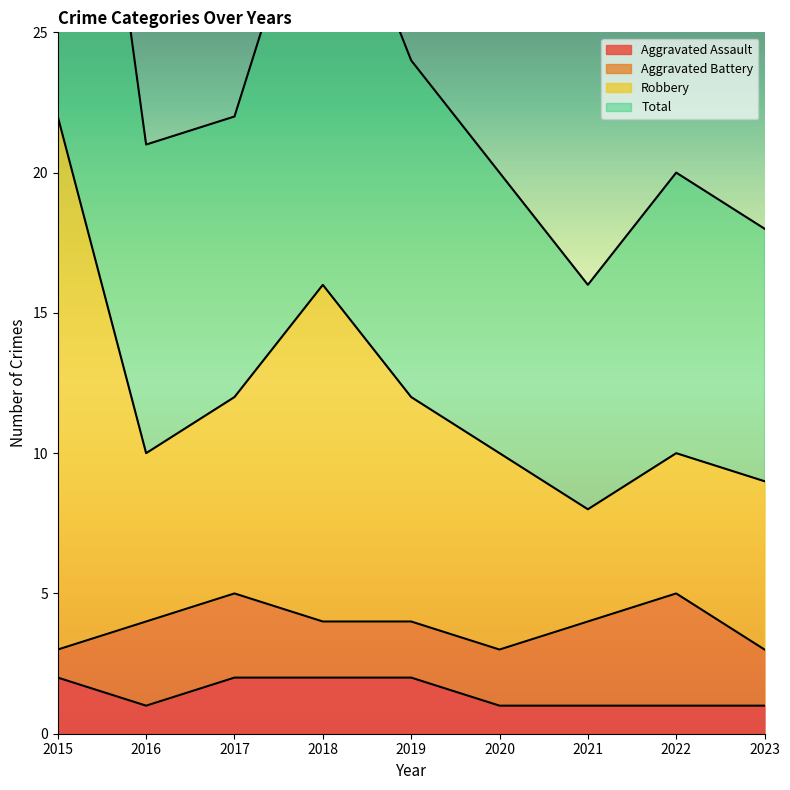

True or false: Aggravated Assault has a value of 4 at 2018.

False